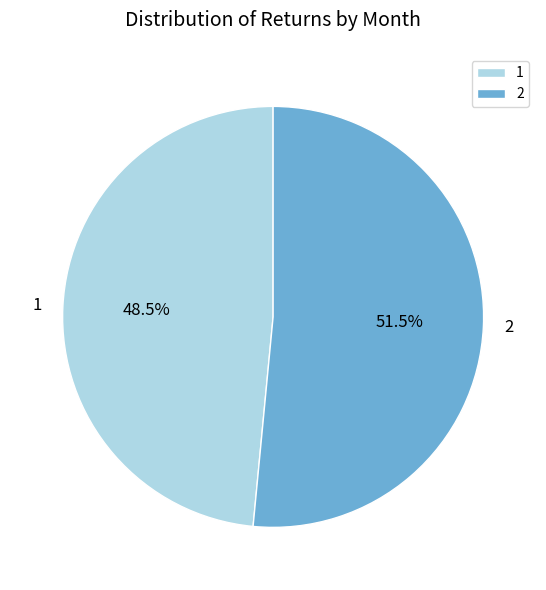

Is there any slice that represents more than half of the pie?

Yes